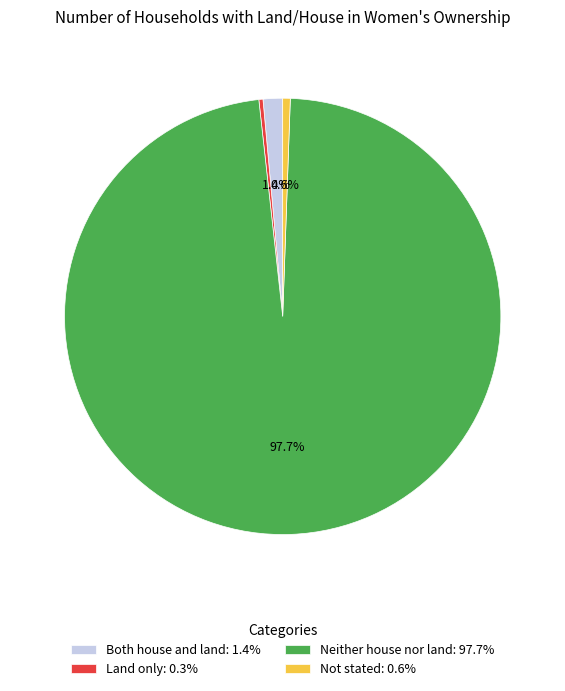

To the nearest percent, what is the difference between the Neither house nor land and Both house and land slice percentages?

96%